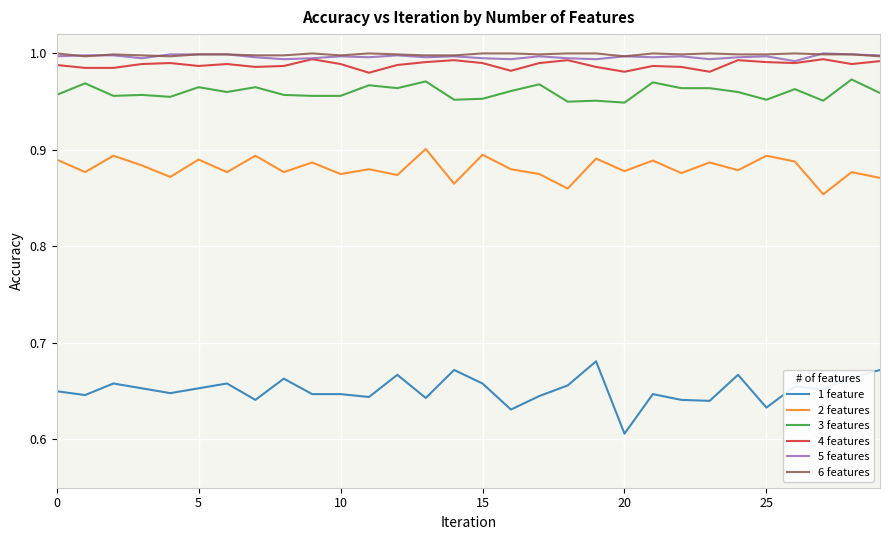

Which series has the largest range (max minus min)?

1 feature